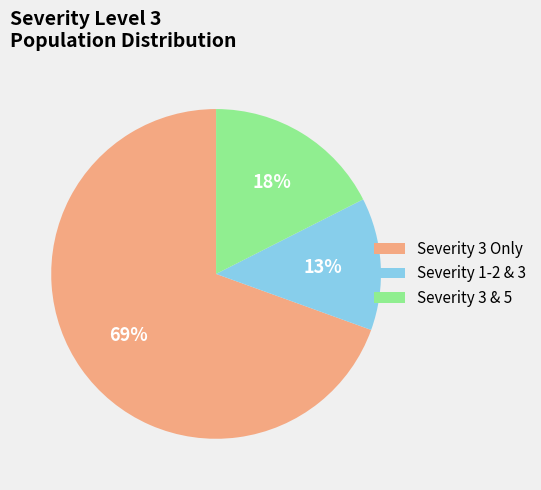

To the nearest percent, what portion does Severity 1-2 & 3 represent?

13%